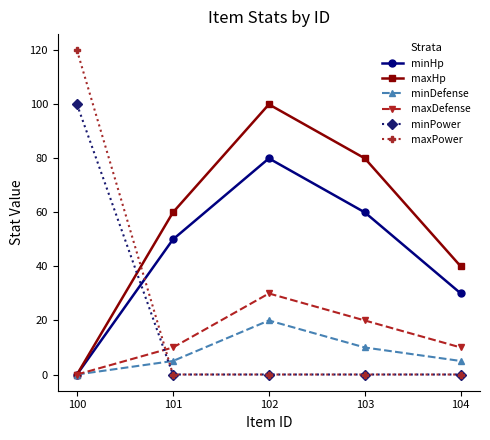

List the labels in order of maxHp value, largest first.

102, 103, 101, 104, 100